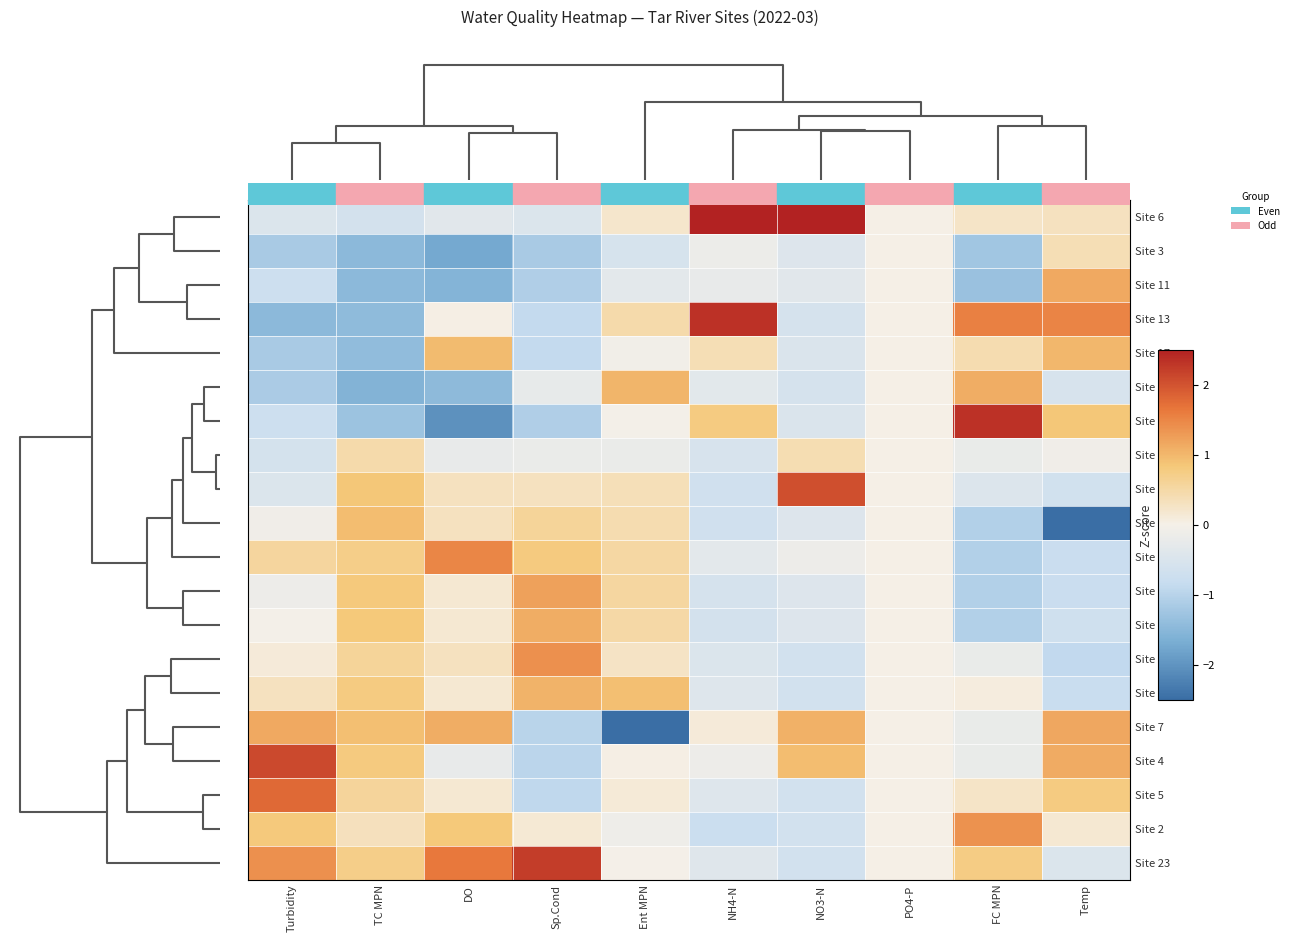

List the series in order of their peak value, highest first.

Site 6, Site 13, Site 12, Site 23, Site 4, Site 10, Site 5, Site 19, Site 14, Site 2, Site 21, Site 7, Site 11, Site 8, Site 22, Site 18, Site 17, Site 9, Site 20, Site 3